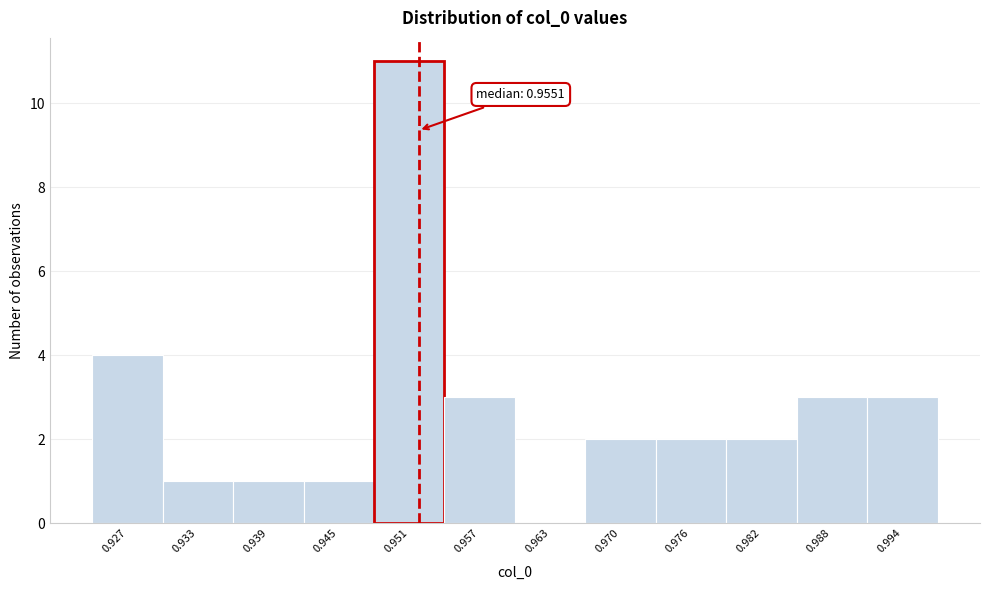

Reading left to right, what are all the values shown in this chart?

0.927=4	0.933=1	0.939=1	0.945=1	0.951=11	0.957=3	0.963=0	0.970=2	0.976=2	0.982=2	0.988=3	0.994=3